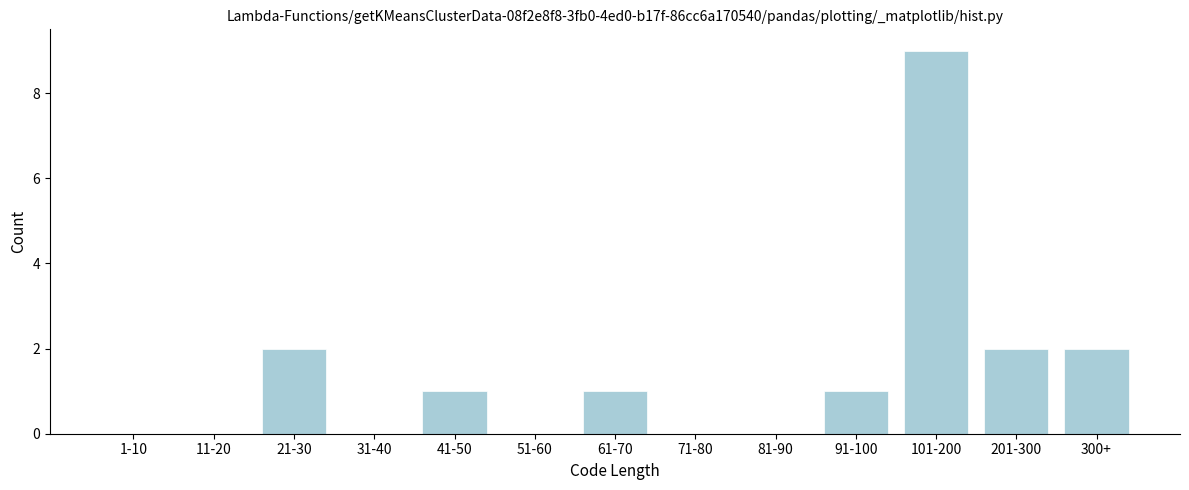

Reading right to left, extract all data points from this chart.

300+=2	201-300=2	101-200=9	91-100=1	81-90=0	71-80=0	61-70=1	51-60=0	41-50=1	31-40=0	21-30=2	11-20=0	1-10=0